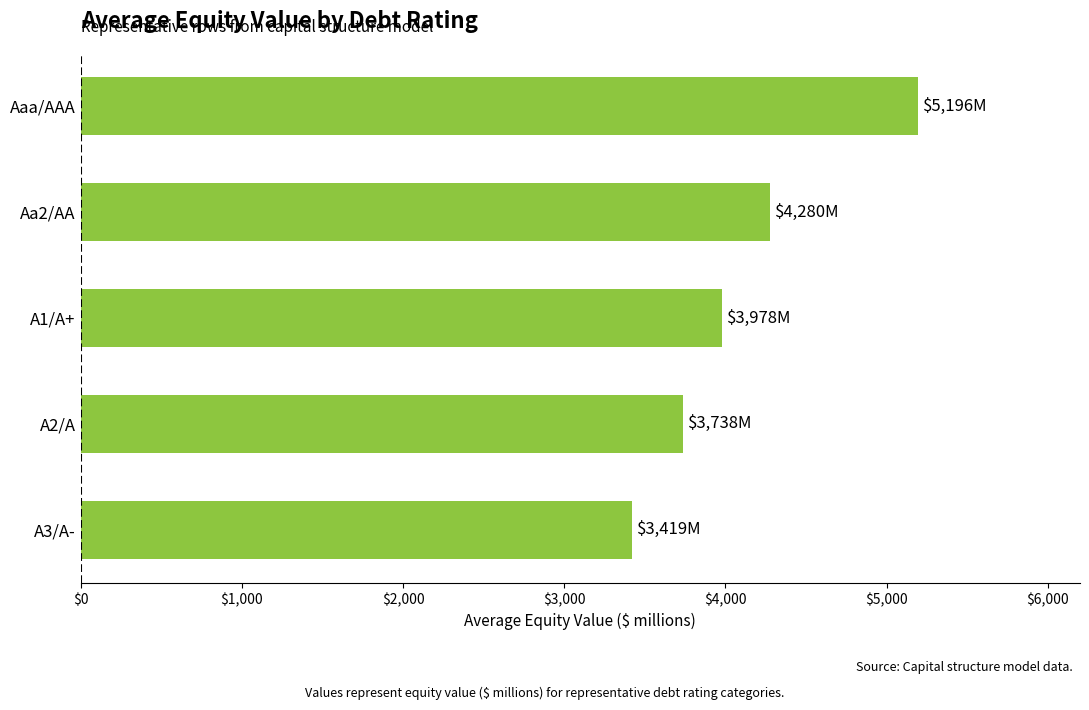

Reading bottom to top, what are all the values shown in this chart?

A3/A-=3418.7	A2/A=3738.2	A1/A+=3977.9	Aa2/AA=4279.9	Aaa/AAA=5195.8